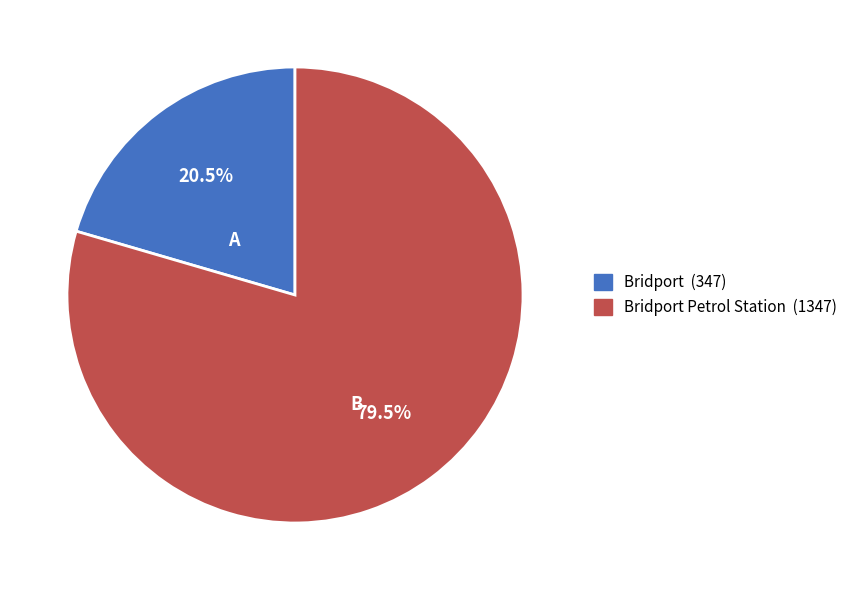

What portion of the pie excludes Bridport Petrol Station (1347)?

20.5%